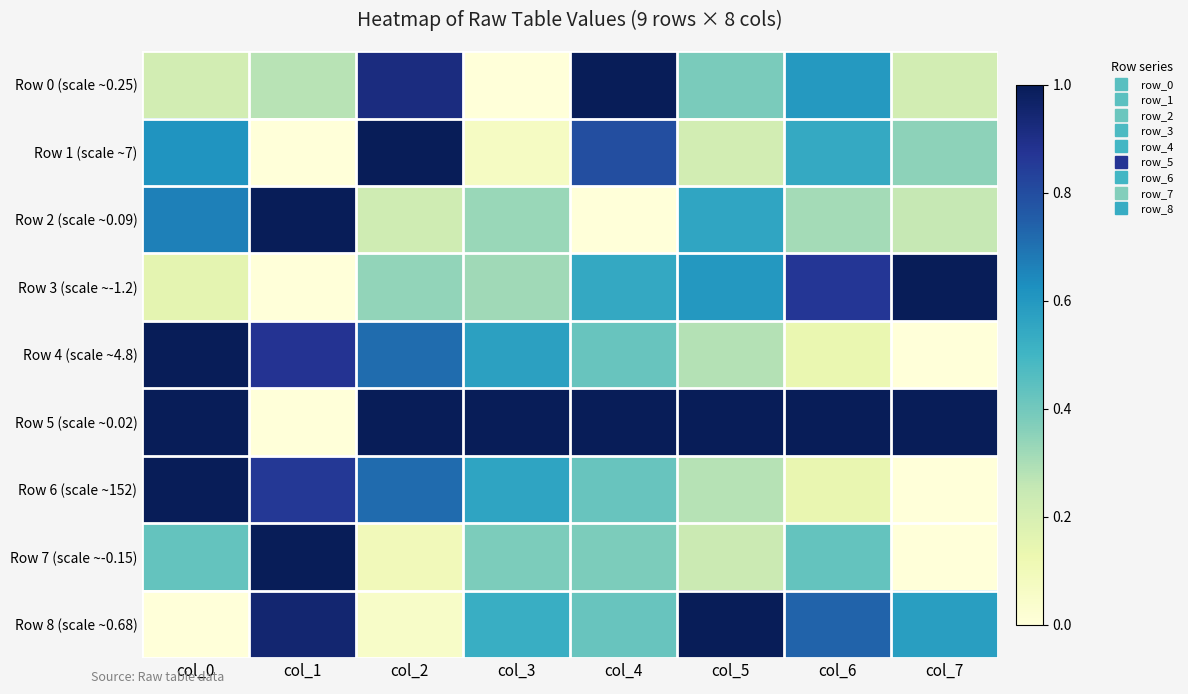

At which category does the chart reach its minimum across all series?

col_3